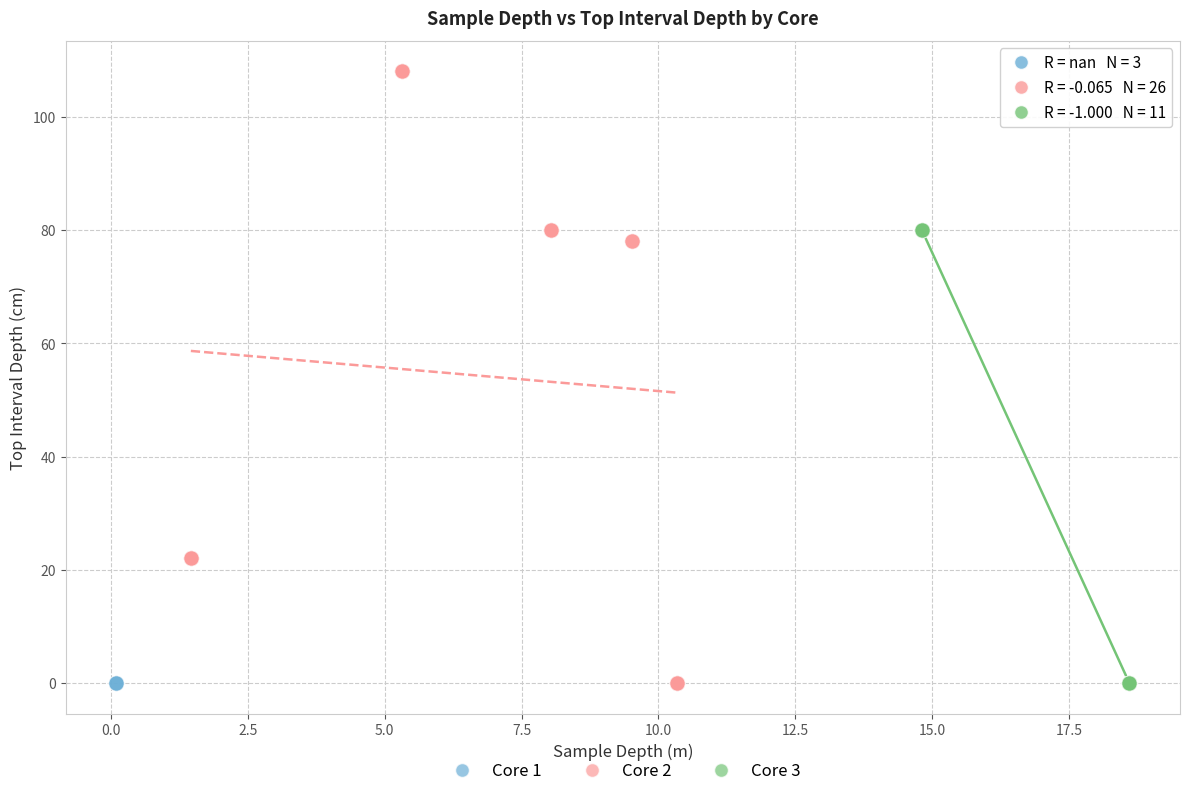

What are all the series names shown in the legend?

Core 1, Core 2, Core 3